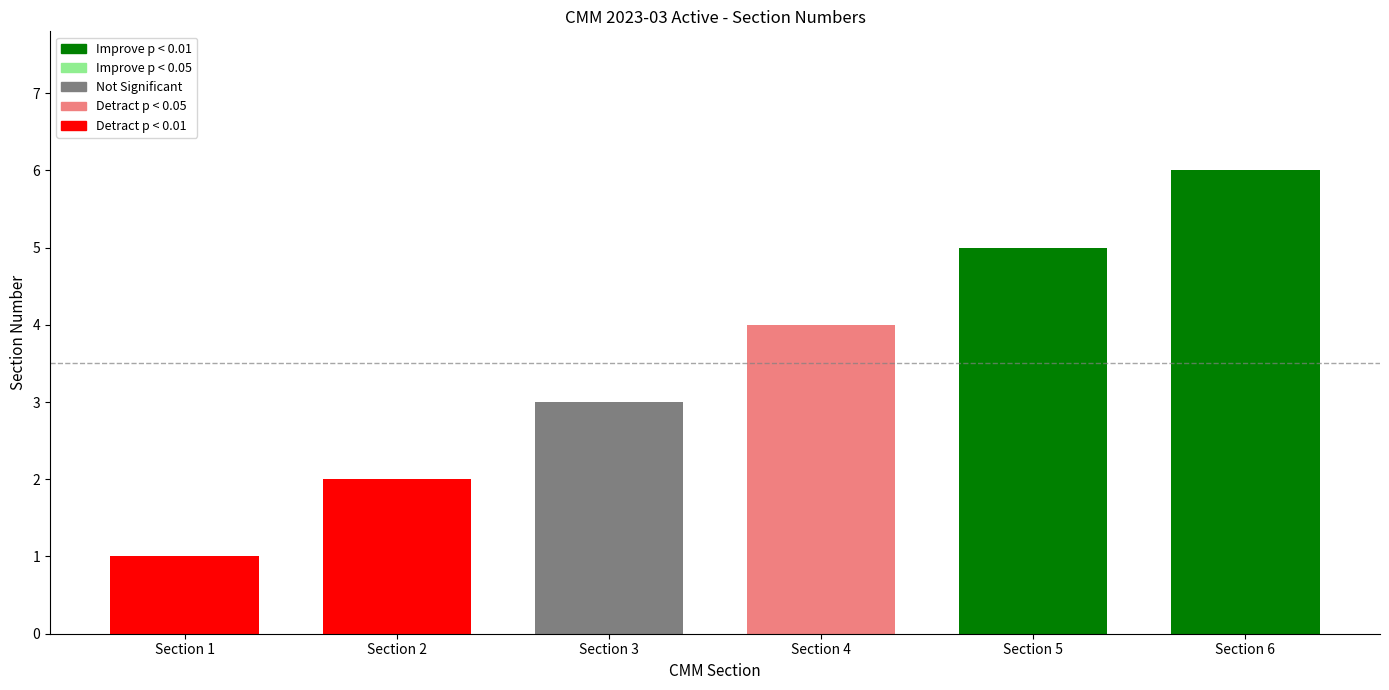

The value at Section 6 is 3. True or false?

False